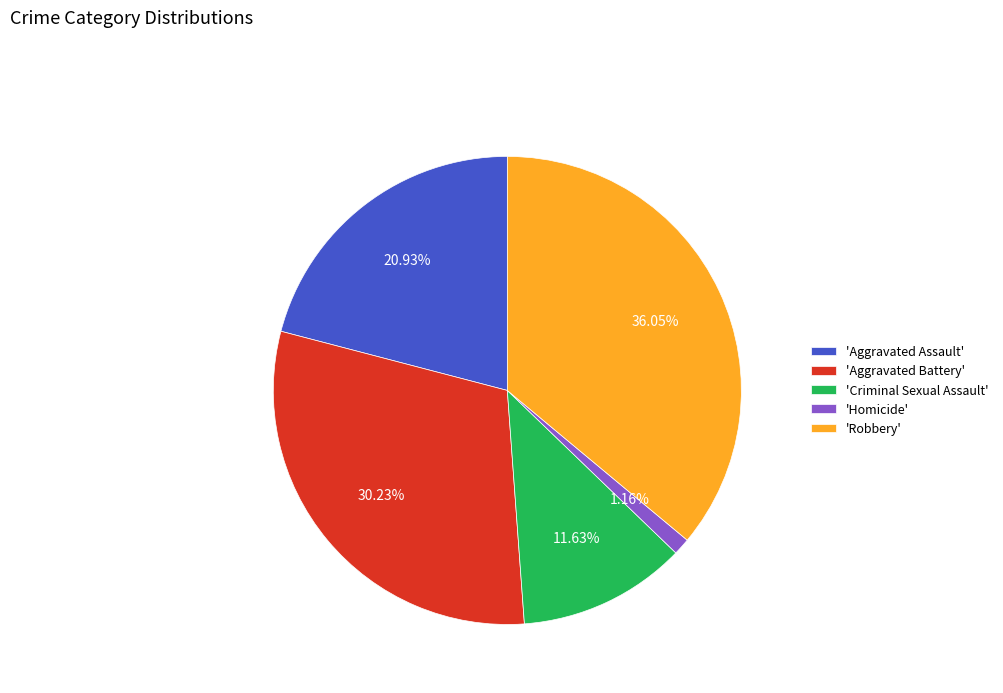

Count the number of slices in the pie.

5